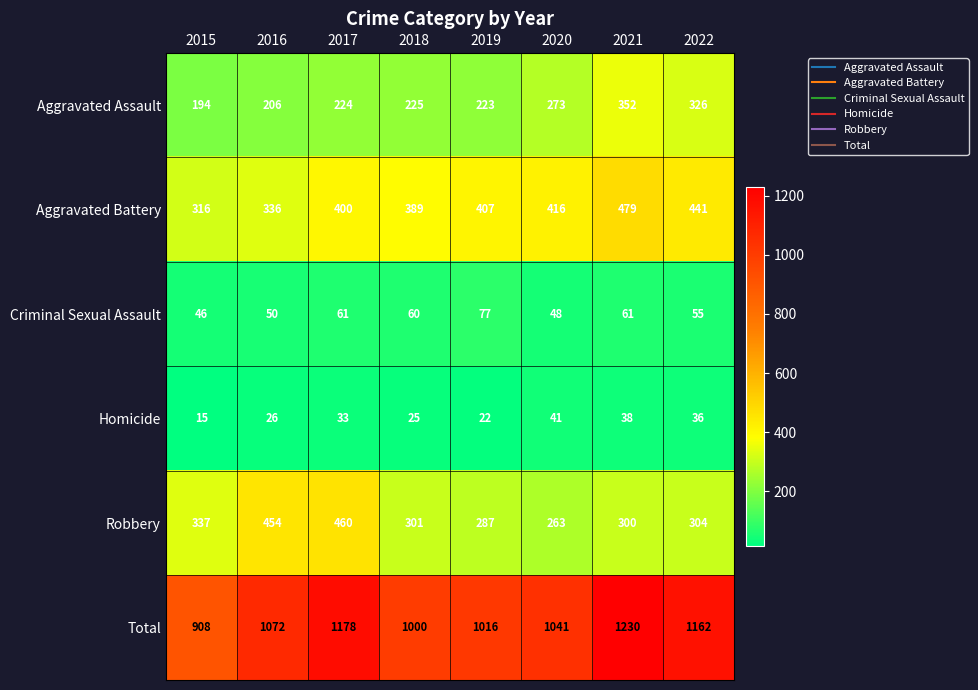

Rank the series at 2020 from lowest to highest value.

Homicide, Criminal Sexual Assault, Robbery, Aggravated Assault, Aggravated Battery, Total